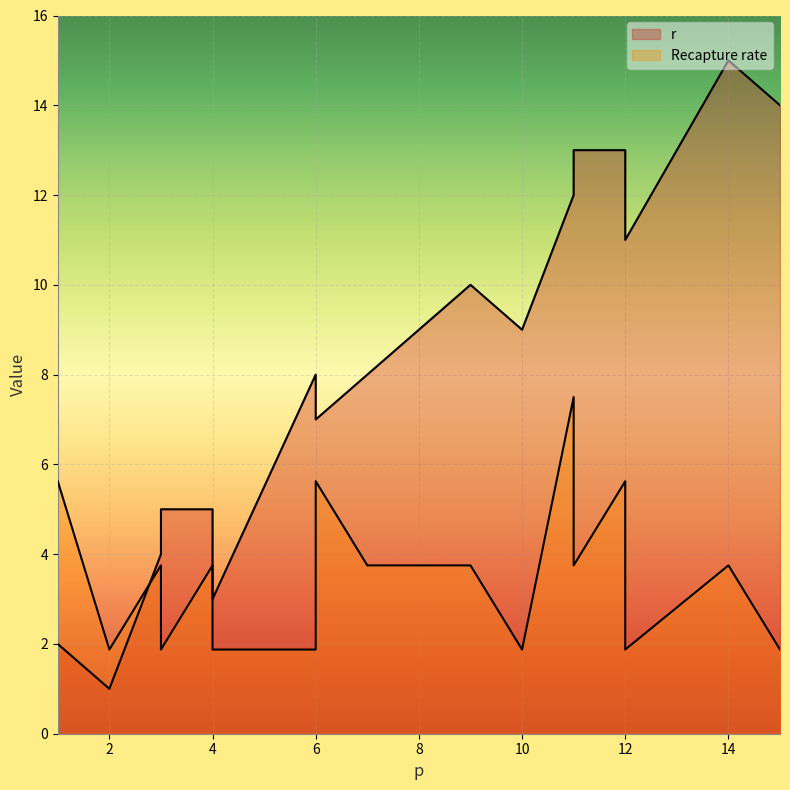

True or false: Recapture rate and r cross at least once.

False